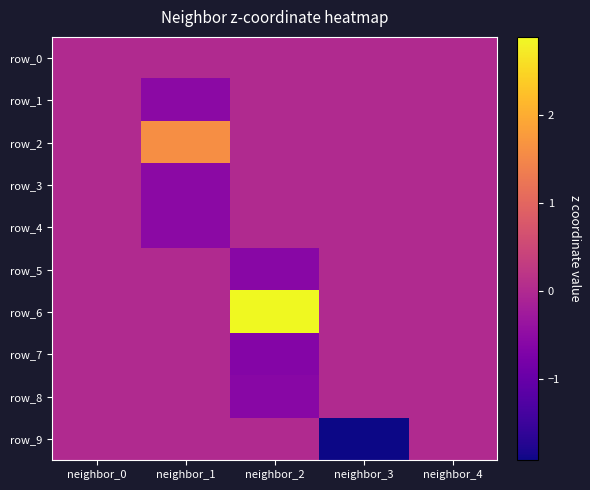

Which category has the highest value in the row_1 series?

neighbor_0